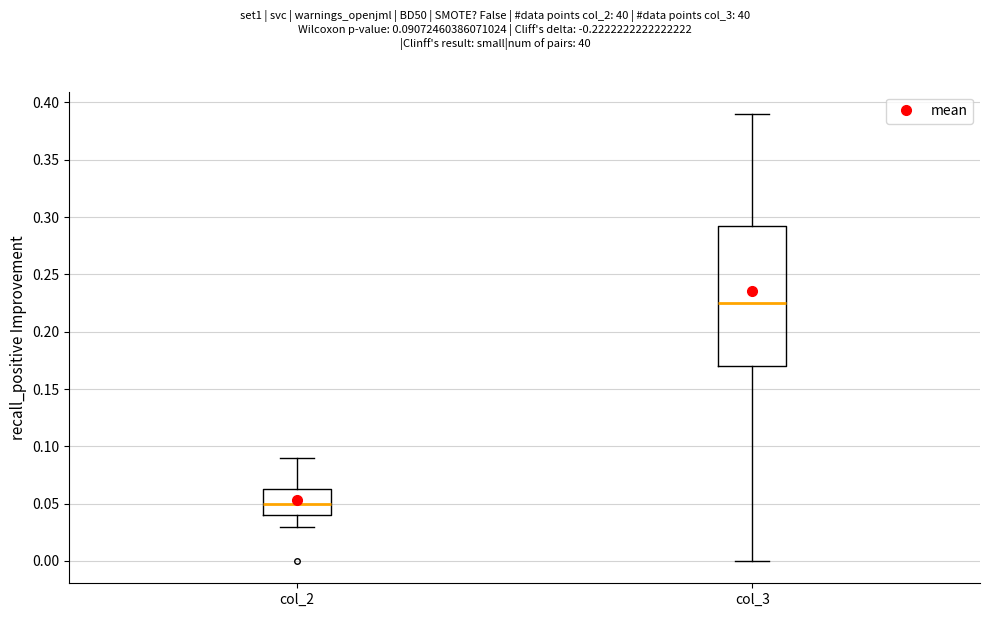

Reading left to right, transcribe this box plot: for each box, give where its median line is, the range the box spans, and where its two whiskers end, as read against the y-axis. The values are not printed on the chart, so give them approximately, as read against the axis.

col_2: median 0.050, box 0.040 to 0.065, whiskers 0.030 to 0.090
col_3: median 0.225, box 0.170 to 0.295, whiskers 0.000 to 0.390